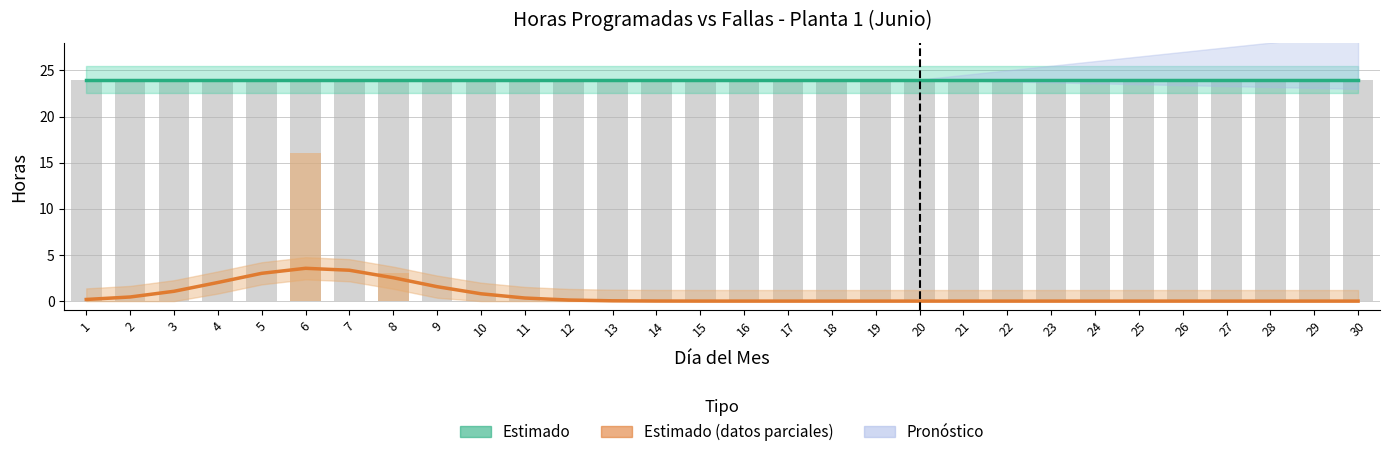

True or false: Estimado (Horas programadas) has a value of 24.0 at 8.

True